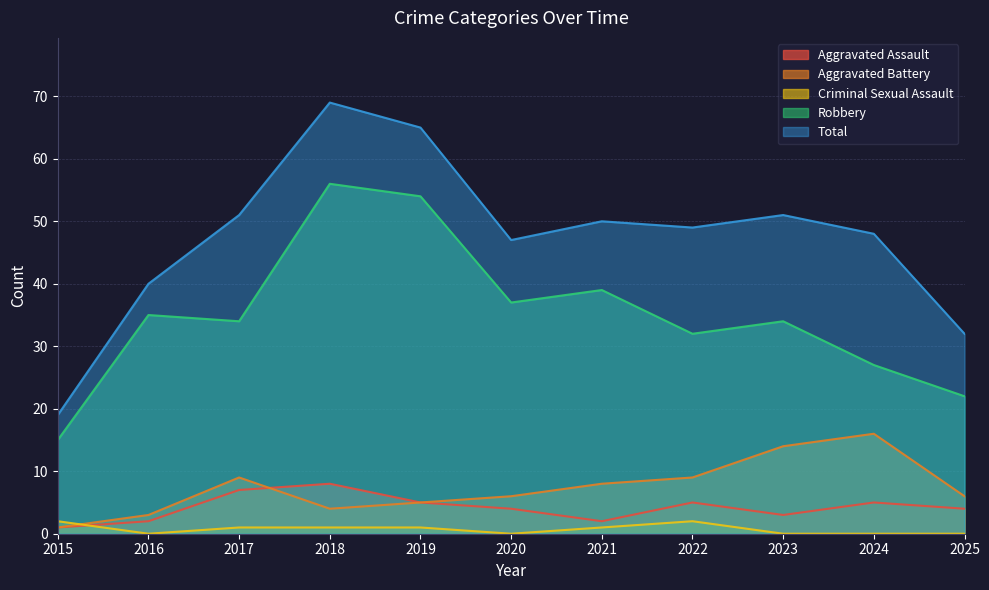

In Robbery, how many points are higher than both neighbors (excluding endpoints)?

4